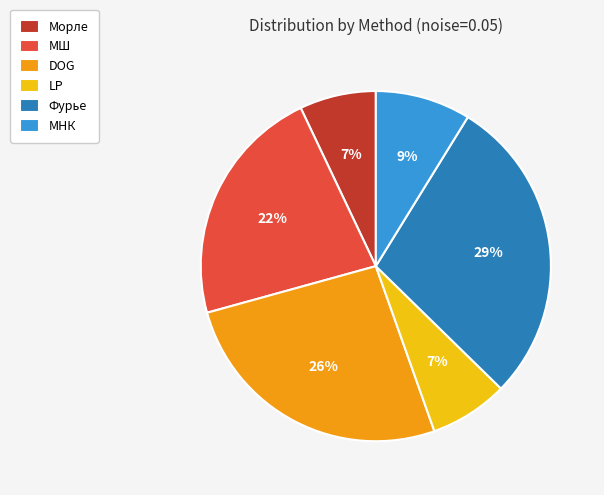

Do МНК and LP together represent more than half of the pie?

No